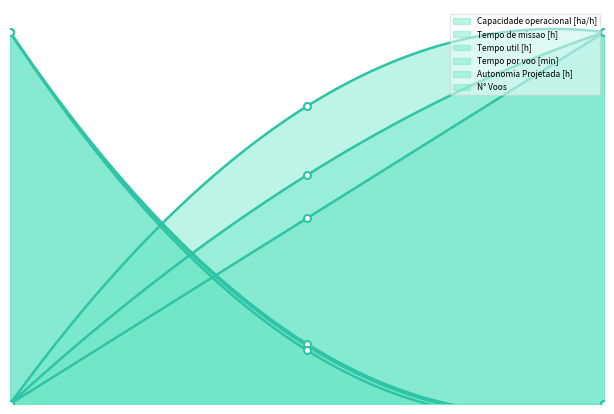

Reading right to left, extract all data points from this chart.

Capacidade operacional [ha/h]: 2=100.0	1=80.1	0=0.0
Tempo de missao [h]: 2=0.0	1=15.6	0=100.0
Tempo util [h]: 2=0.0	1=16.2	0=100.0
Tempo por voo [min]: 2=100.0	1=61.6	0=0.0
Autonomia Projetada [h]: 2=100.0	1=50.0	0=0.0
N° Voos: 2=0.0	1=14.4	0=100.0